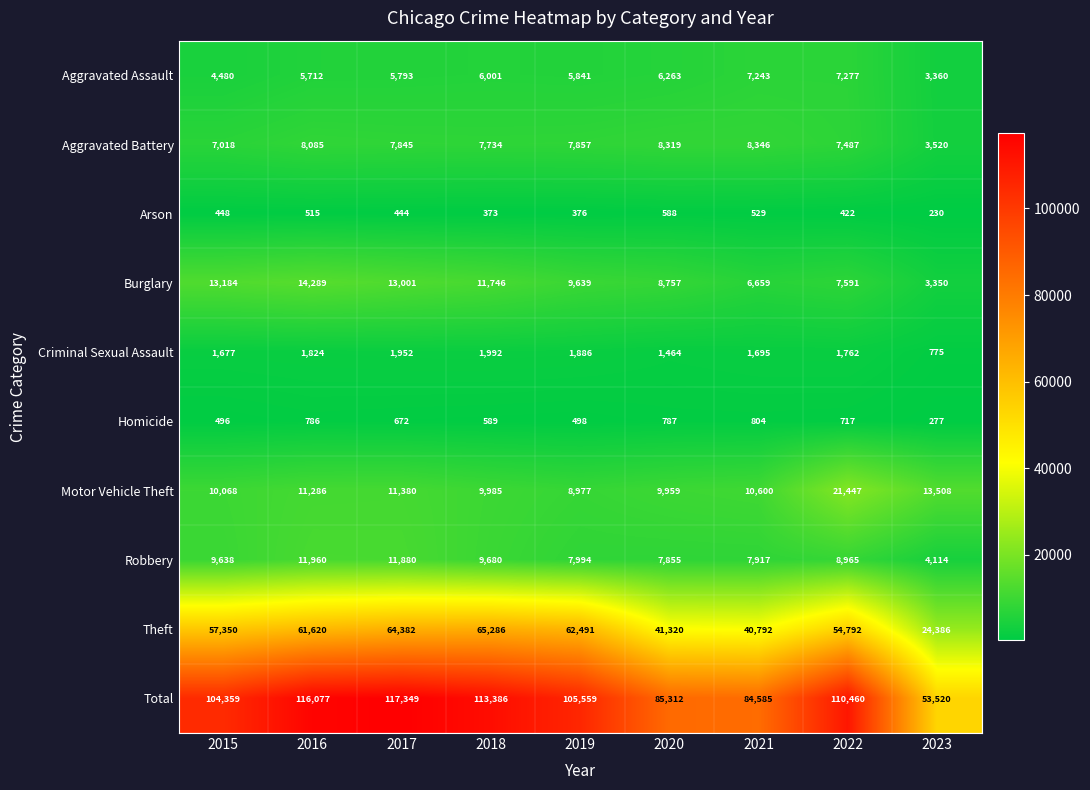

Rank the series at 2015 from lowest to highest value.

Arson, Homicide, Criminal Sexual Assault, Aggravated Assault, Aggravated Battery, Robbery, Motor Vehicle Theft, Burglary, Theft, Total